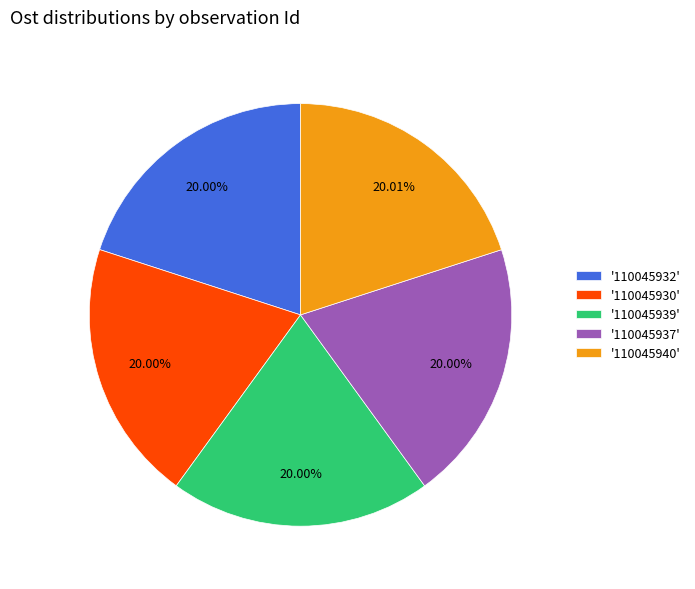

How many slices are in this pie chart?

5